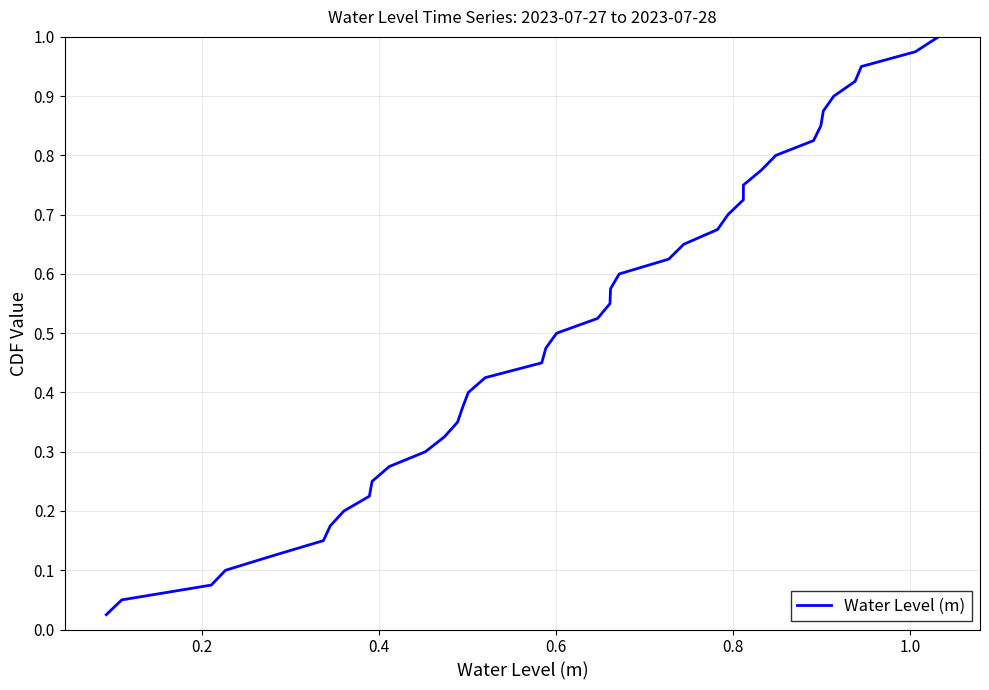

What is the difference between the maximum and minimum values?

1.0